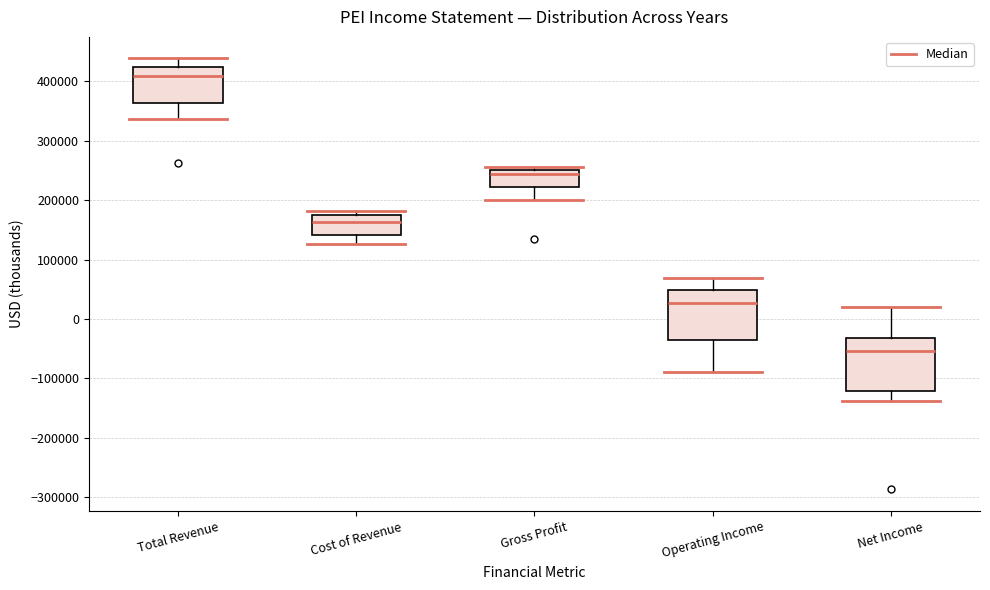

Which box's median line is the lowest?

Net Income